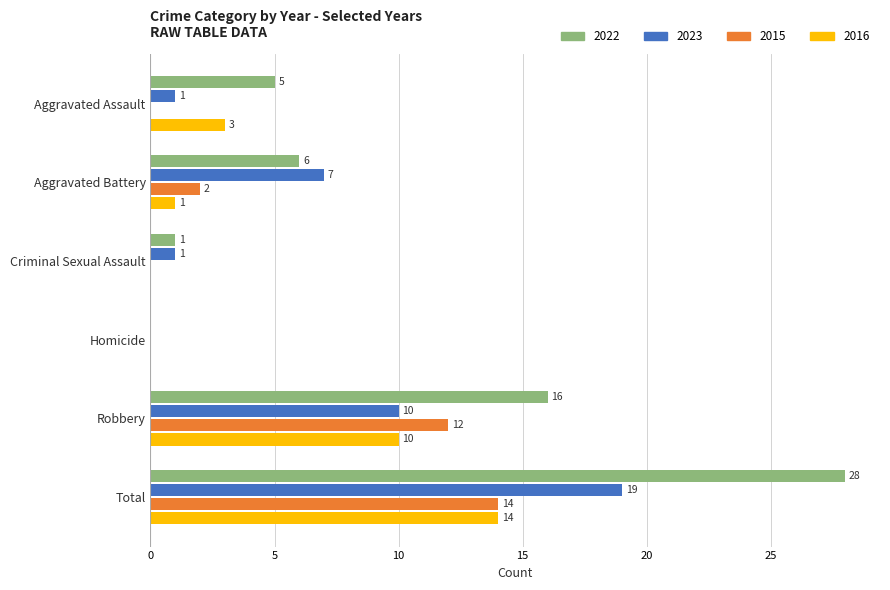

The 2022 series shows 0 at Homicide. True or false?

True